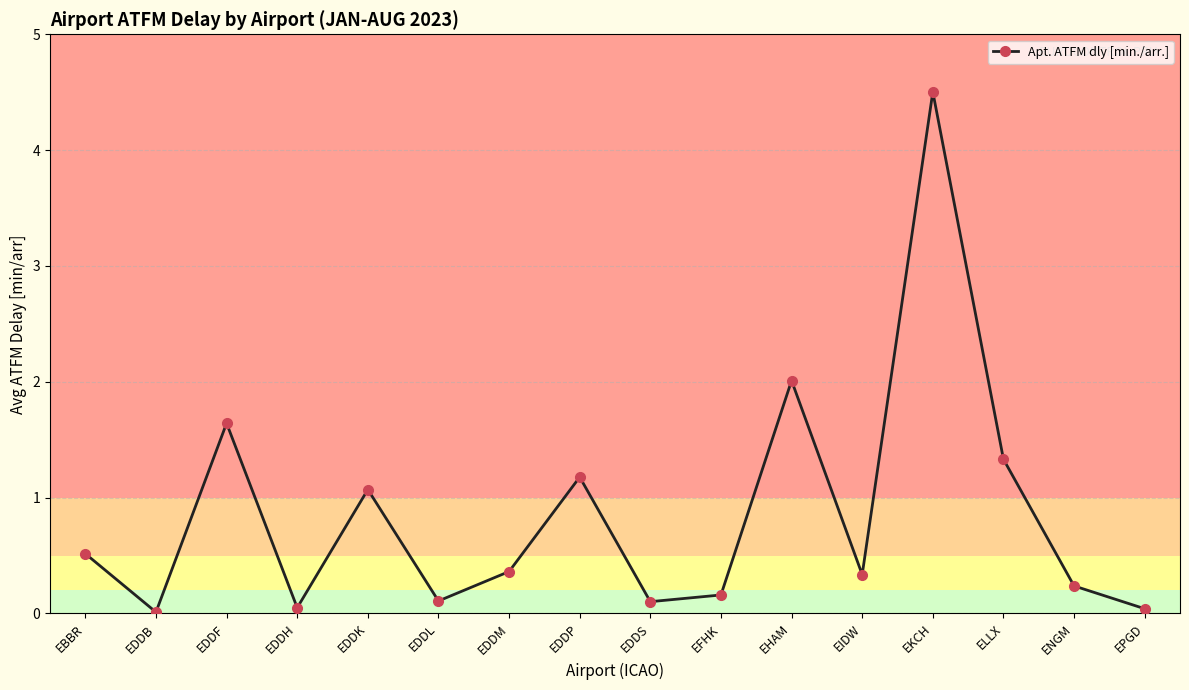

Which category has the highest value across all series?

EKCH